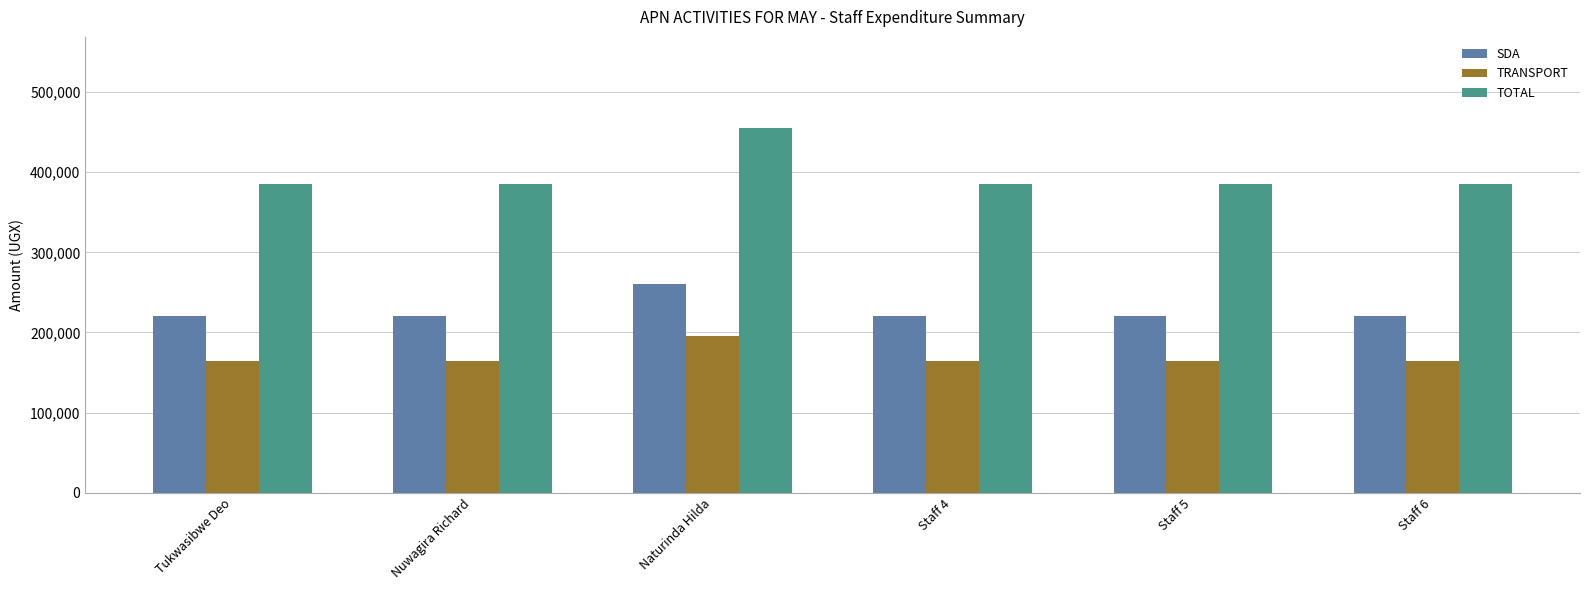

At Staff 5, list the series in order from largest to smallest.

TOTAL, SDA, TRANSPORT